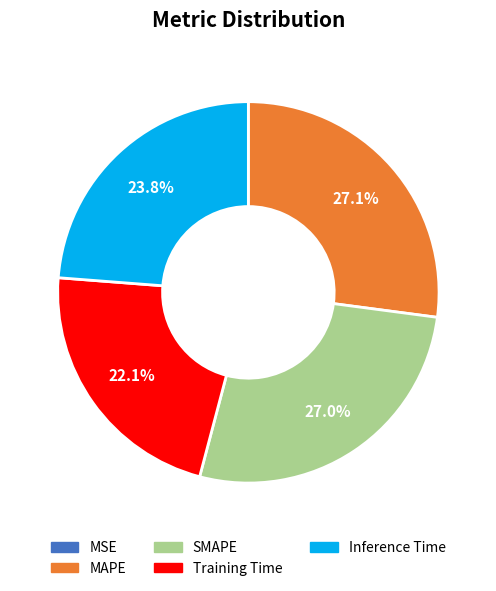

What percentage is NOT represented by Training Time?

77.9%